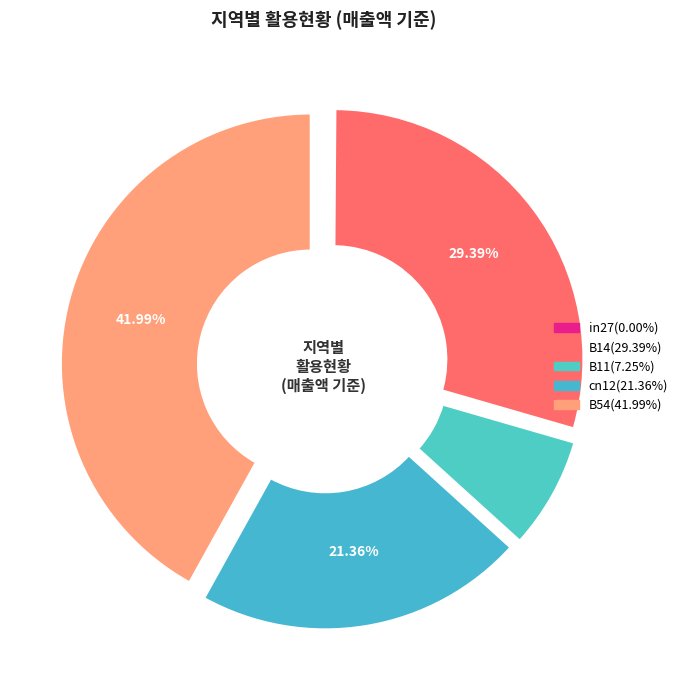

To the nearest percent, what is the difference between the B14 and B11 slice percentages?

22%